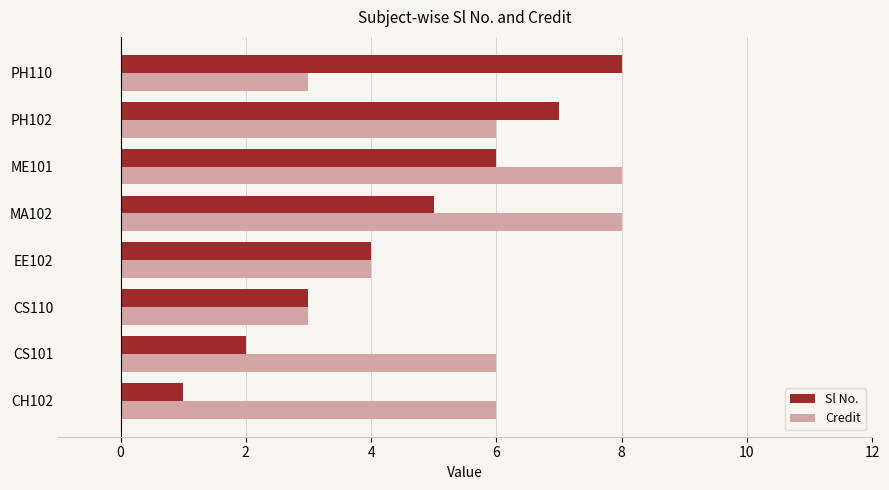

What is the difference between the maximum and minimum values in the Sl No. series?

7